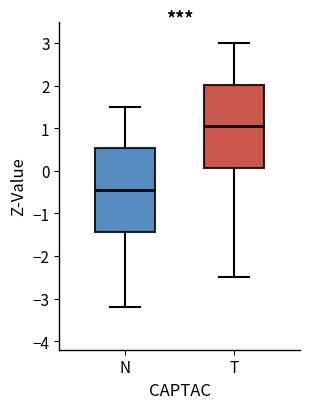

Reading left to right, transcribe this box plot: for each box, give where its median line is, the range the box spans, and where its two whiskers end, as read against the y-axis. The values are not printed on the chart, so give them approximately, as read against the axis.

N: median -0.4, box -1.4 to 0.5, whiskers -3.2 to 1.5
T: median 1.1, box 0.1 to 2.0, whiskers -2.5 to 3.0